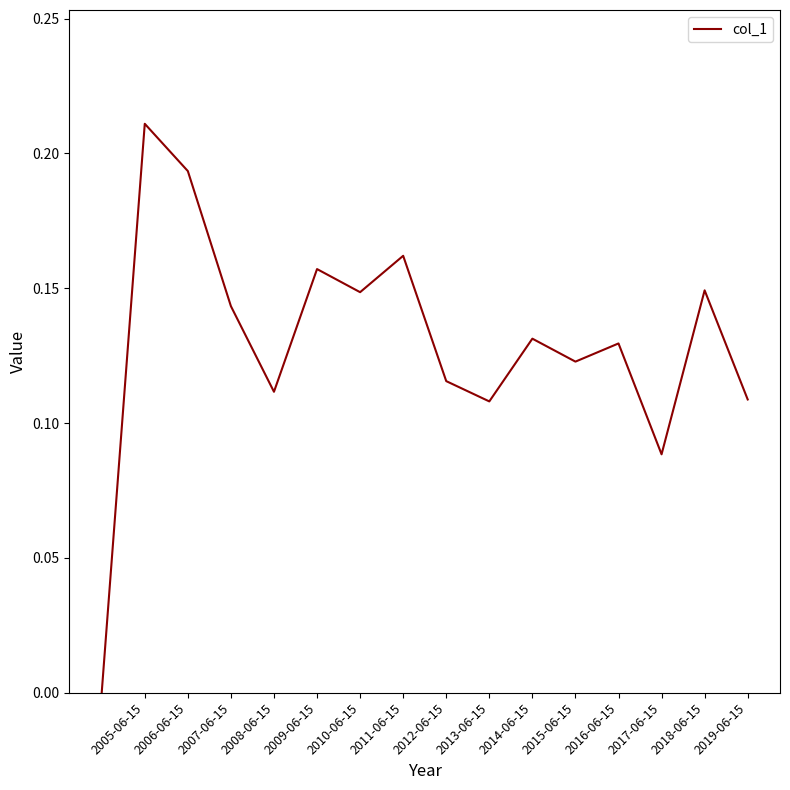

How many lines are shown in the chart?

1